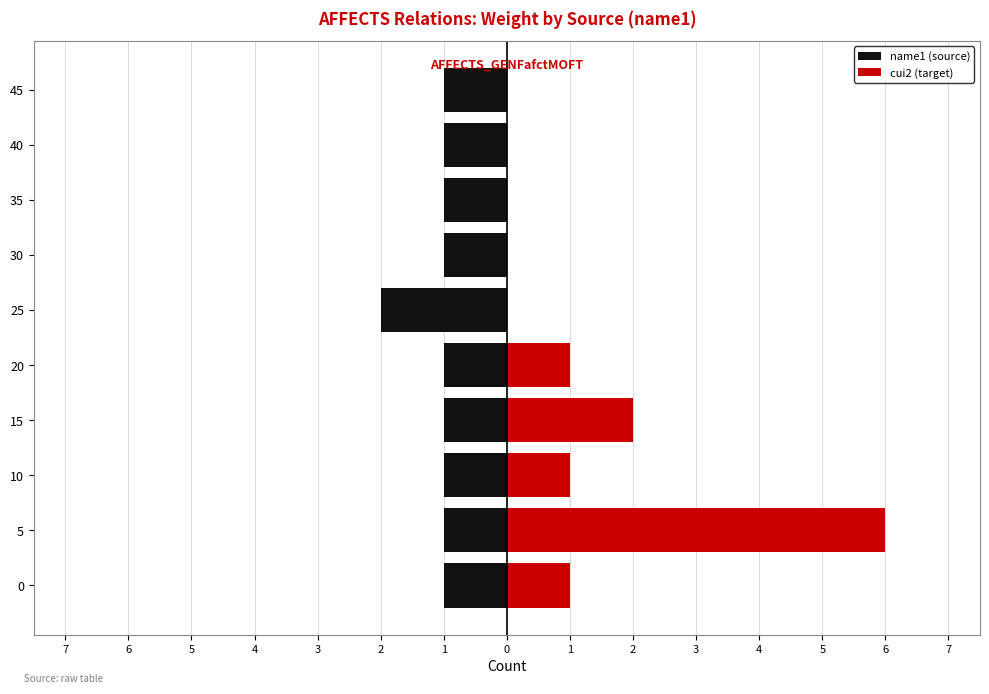

List the series in order of their overall mean, lowest first.

name1 (source), cui2 (target)